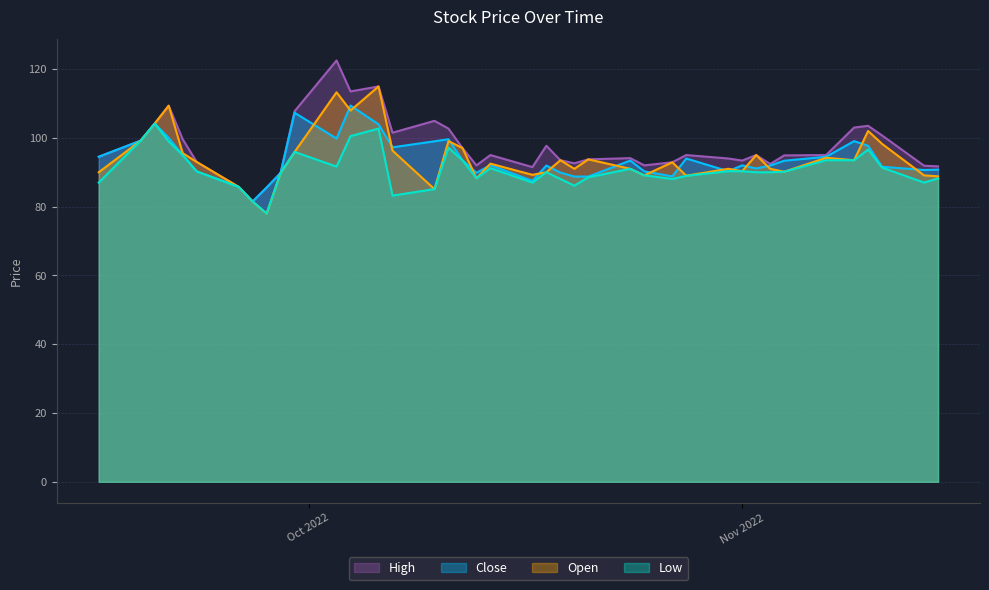

Does the chart have visible grid lines?

Yes